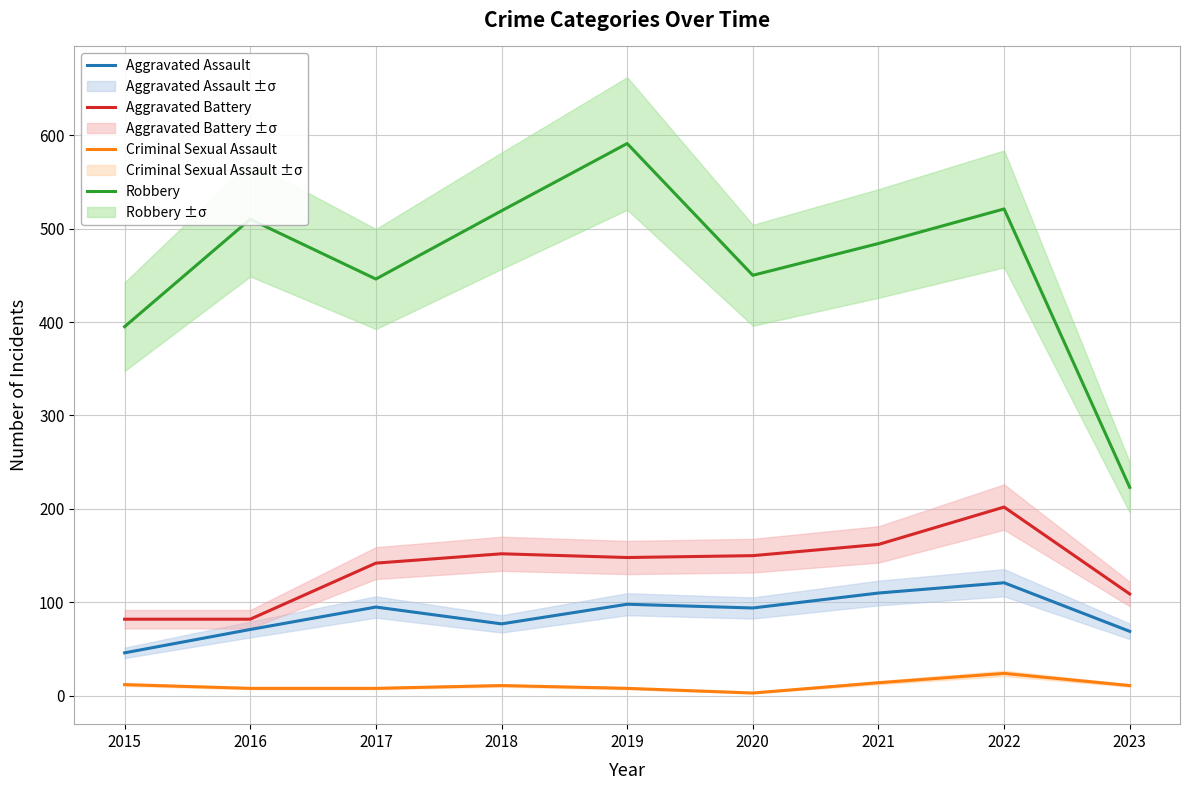

What is the difference between the Robbery values at 2023 and 2020?

227